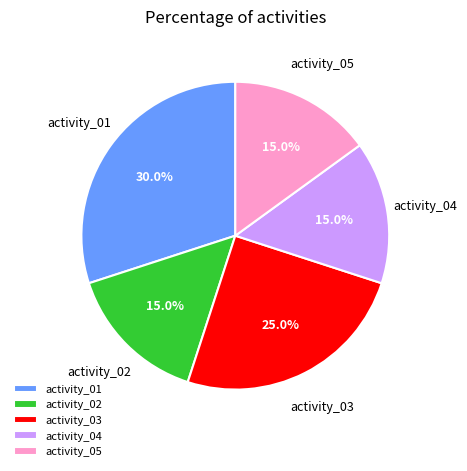

To the nearest percent, what portion does activity_04 represent?

15%